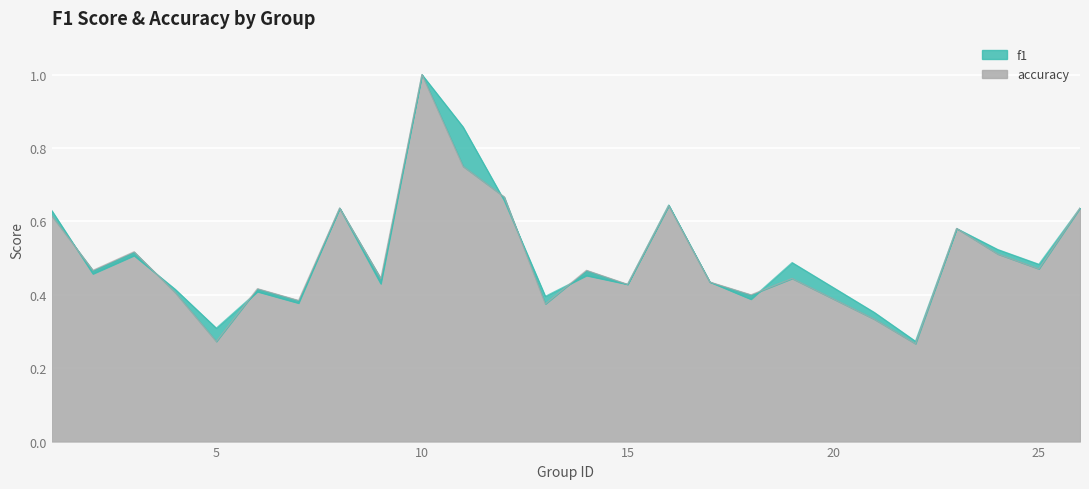

What is the greatest value displayed?

1.0